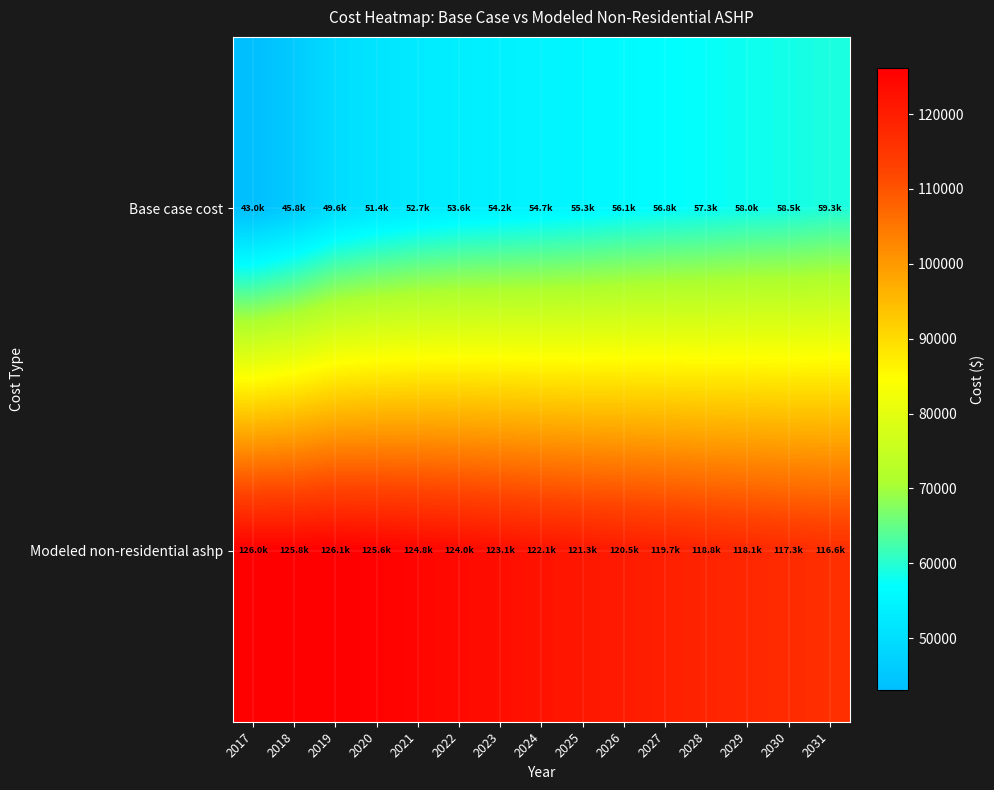

How many categories are shown in the chart?

15